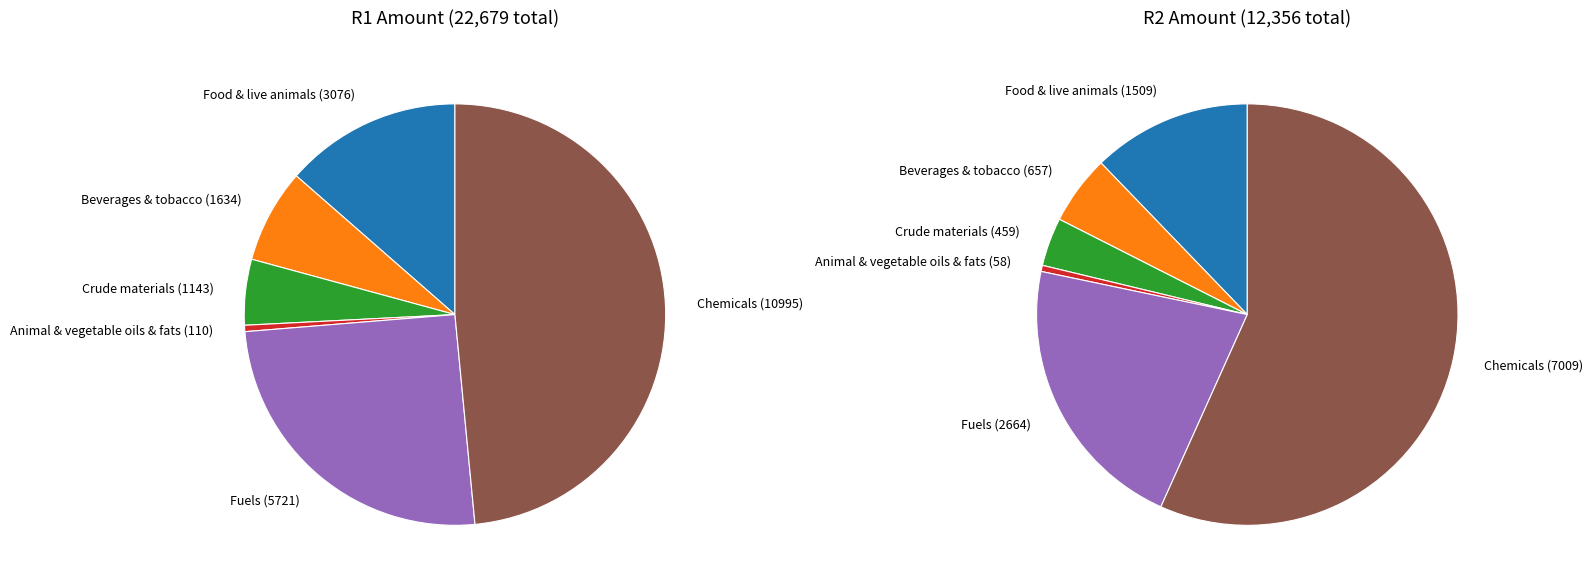

To the nearest percent, what is the difference between the largest and smallest slice percentages?

56%